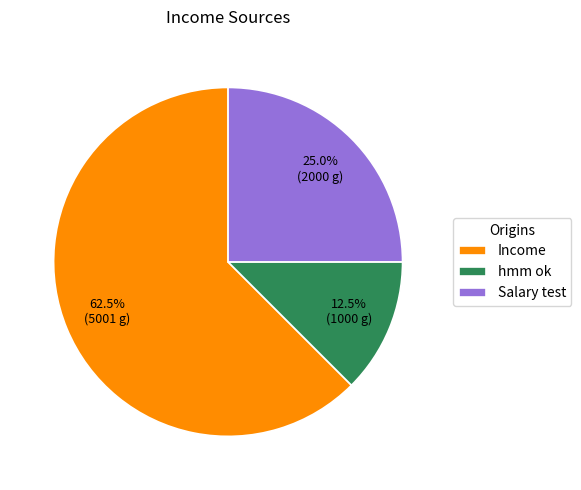

What portion of the pie excludes hmm ok?

87.5%